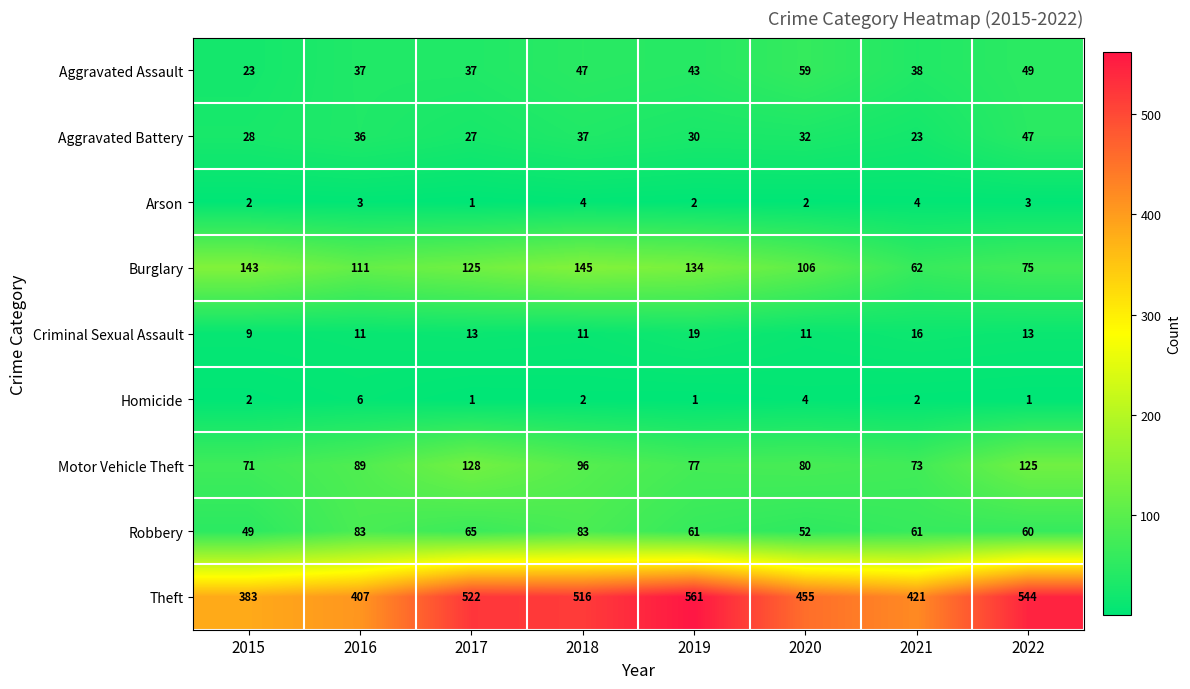

Is it true that Homicide equals 8 at 2016?

False